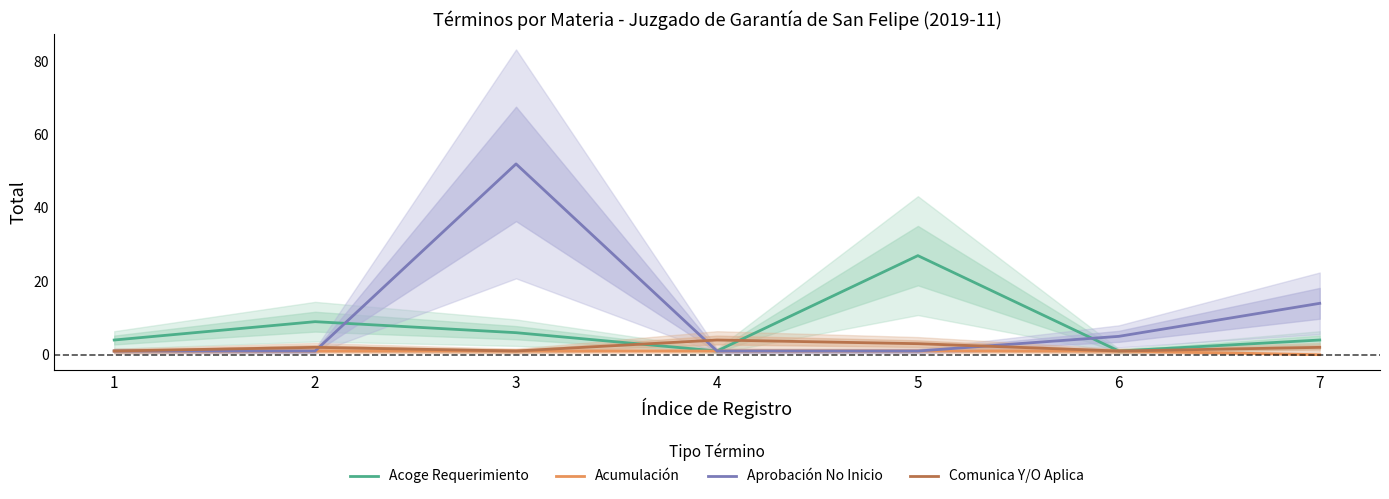

True or false: Acumulación and Acoge Requerimiento cross at least once.

False